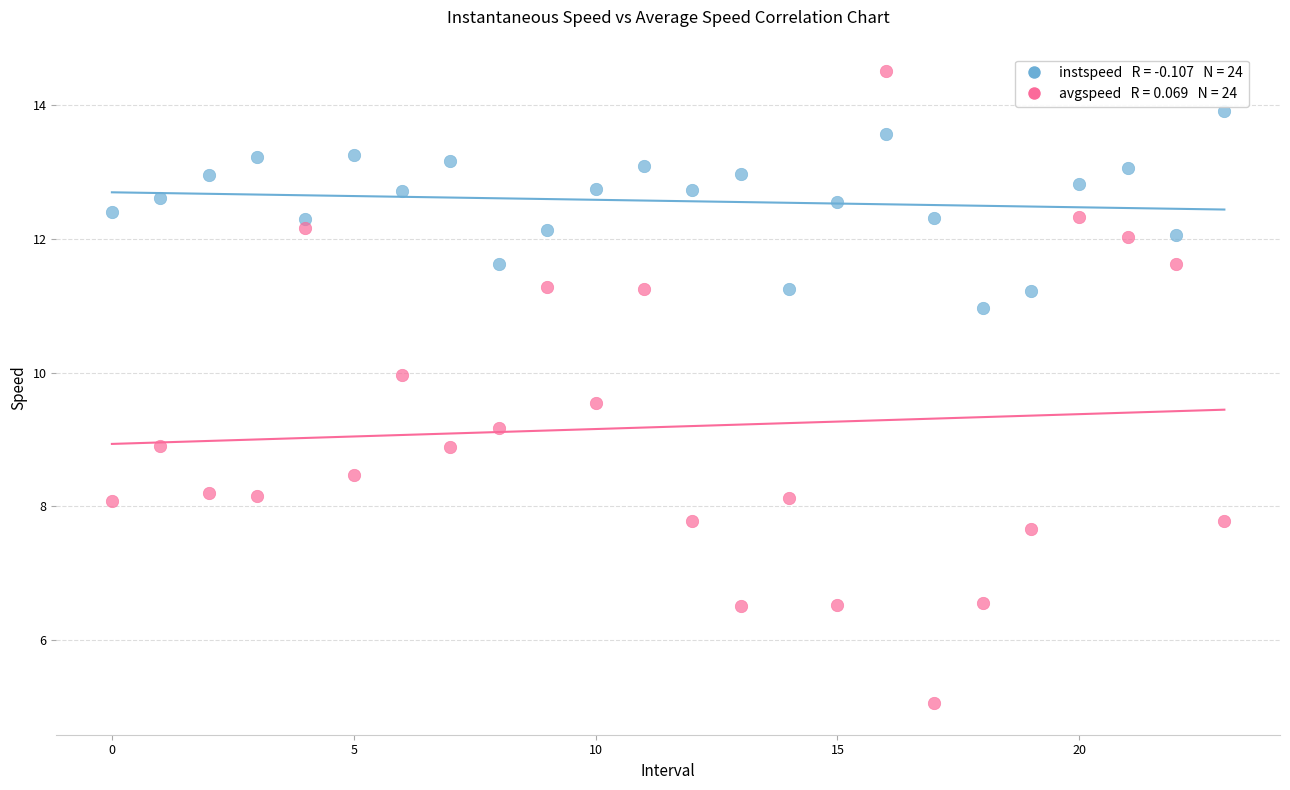

Across all data points, what is the range of Y values (max minus min)?

9.5